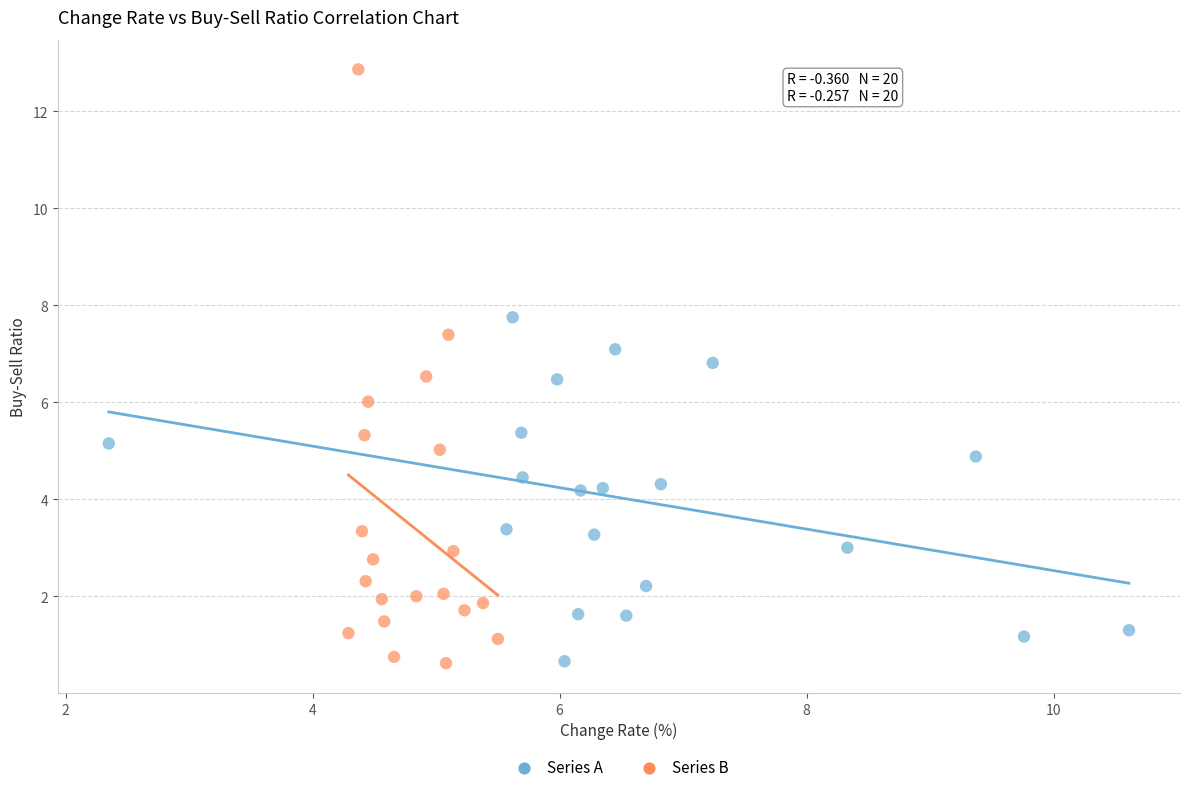

Which series has the largest Y range (max minus min)?

Series B